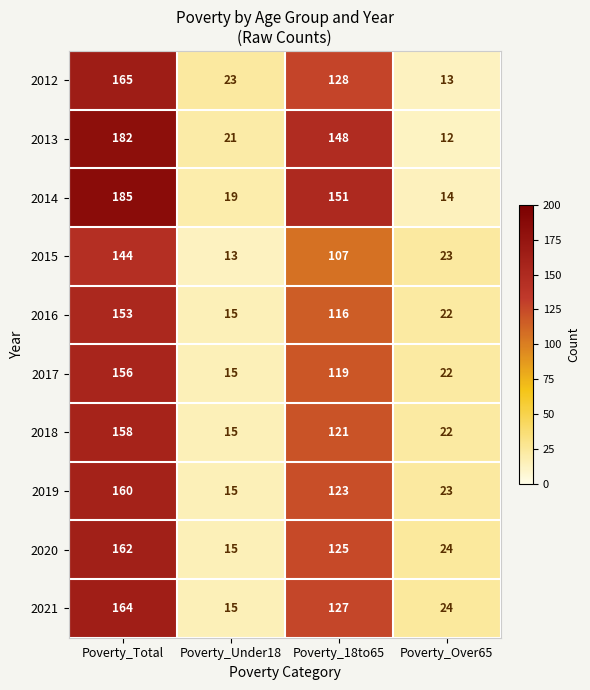

What is the total value across all series at Poverty_Under18?

166